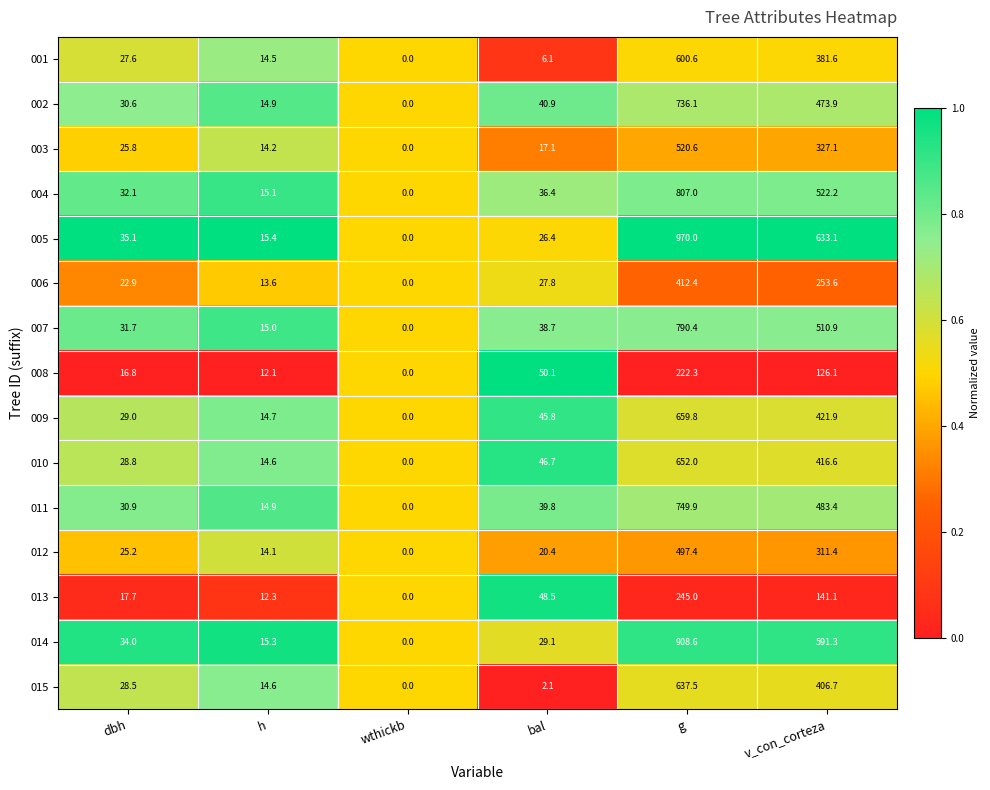

The value of 012 at v_con_corteza is 168.7. True or false?

False